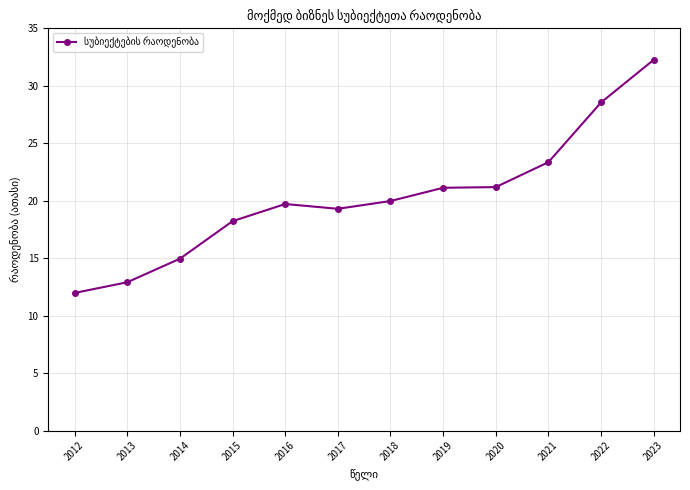

Count the number of values greater than 19.

8